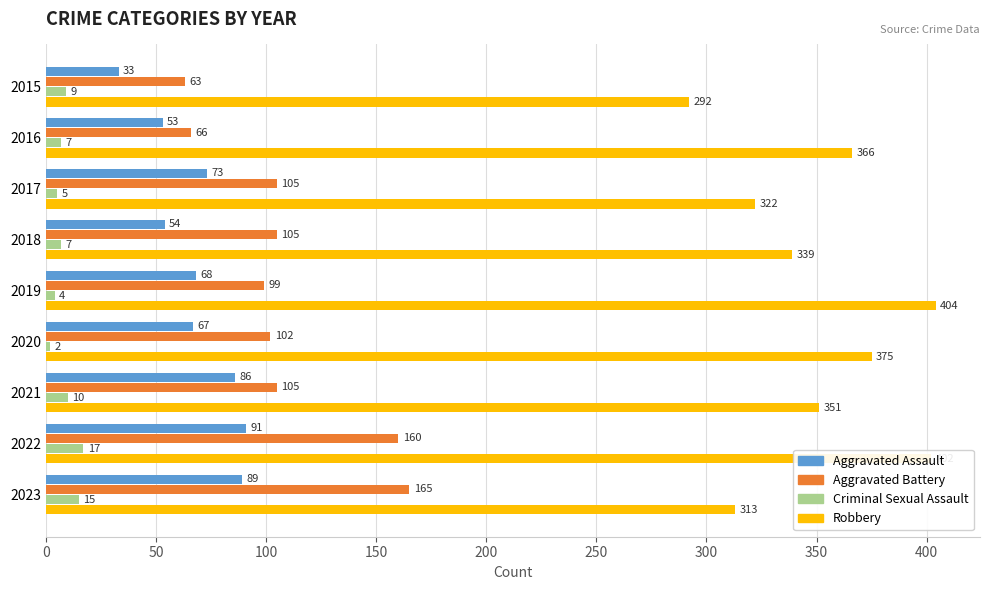

What is the highest value of the Criminal Sexual Assault series?

17